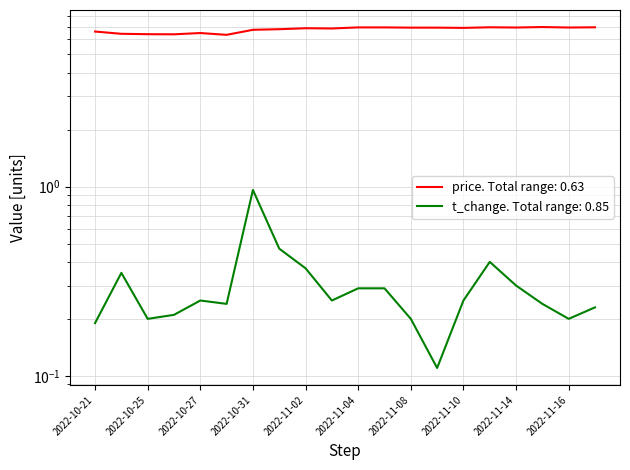

How many lines are shown in the chart?

2